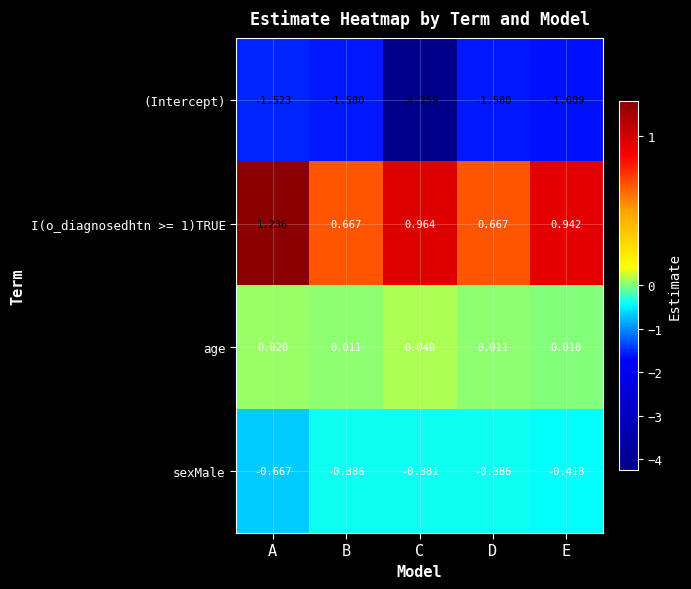

Which series changed the most between C and E?

(Intercept)